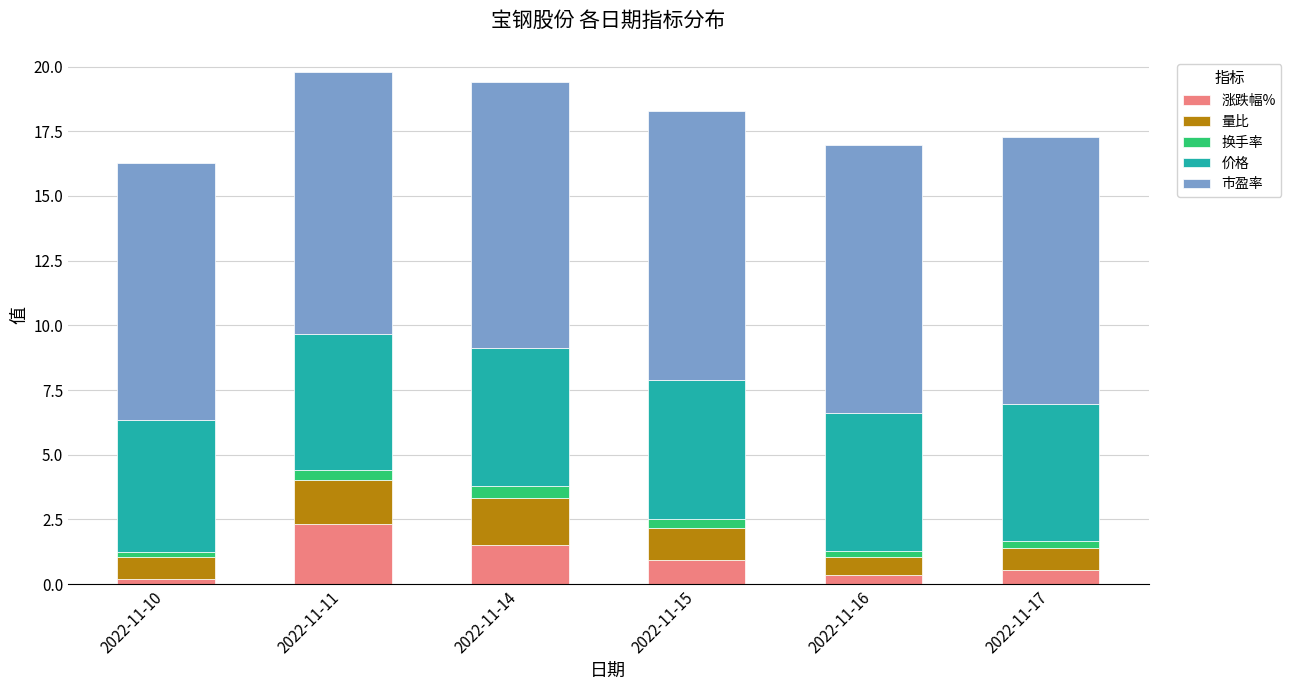

What is the maximum value for 涨跌幅%?

2.3